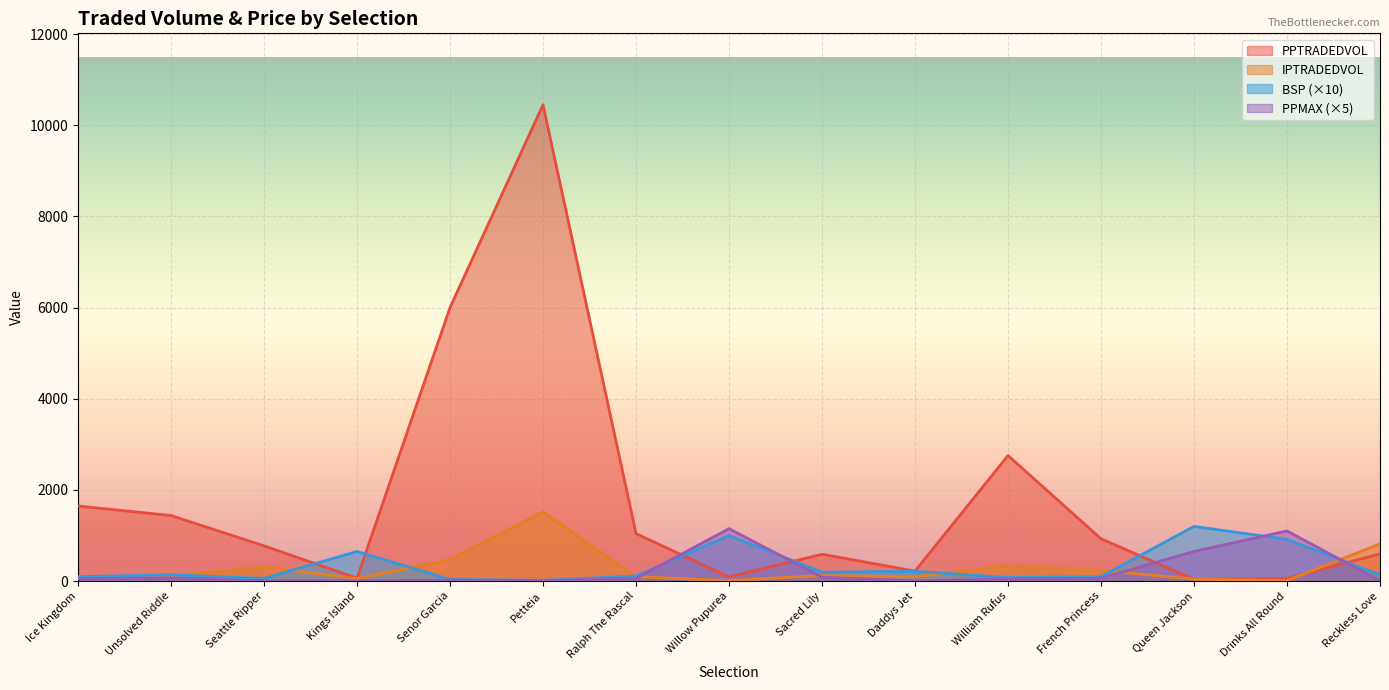

What is the label of the 8th point from the left?

Willow Pupurea